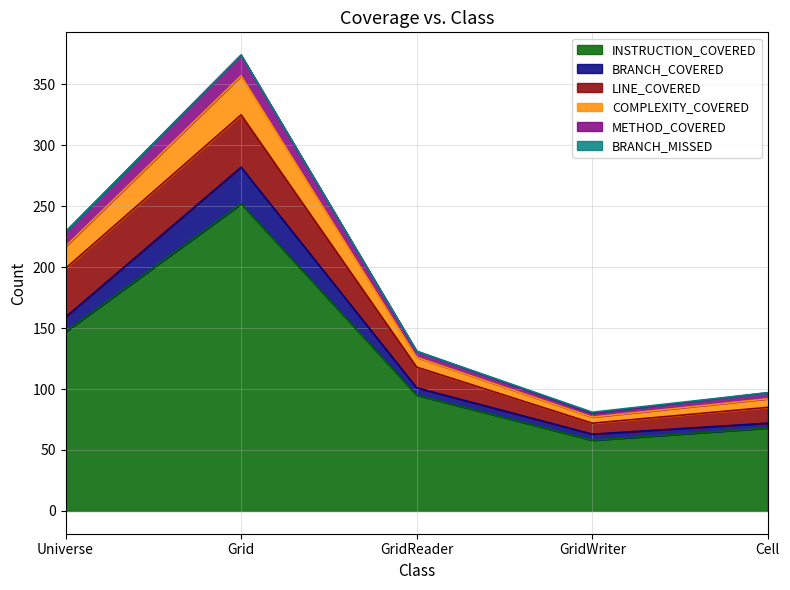

The value of INSTRUCTION_COVERED at Grid is 377. True or false?

False